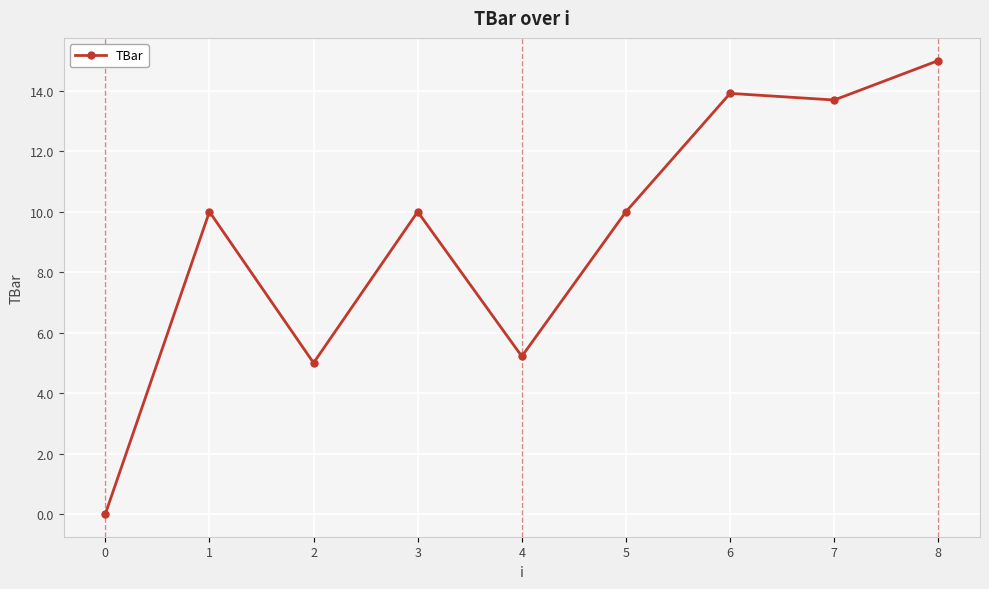

Reading right to left, extract all data points from this chart.

15.0	13.7	13.9	10.0	5.2	10.0	5.0	10.0	0.0